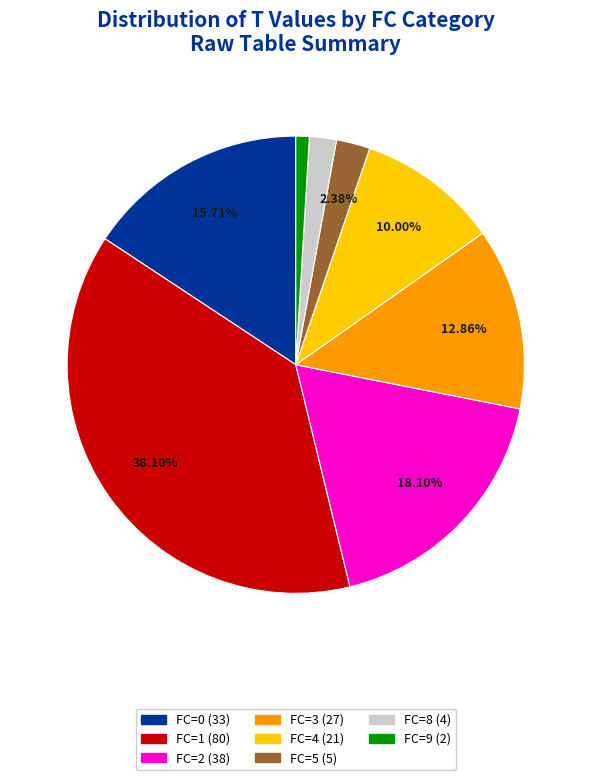

Is there any slice that represents more than half of the pie?

No